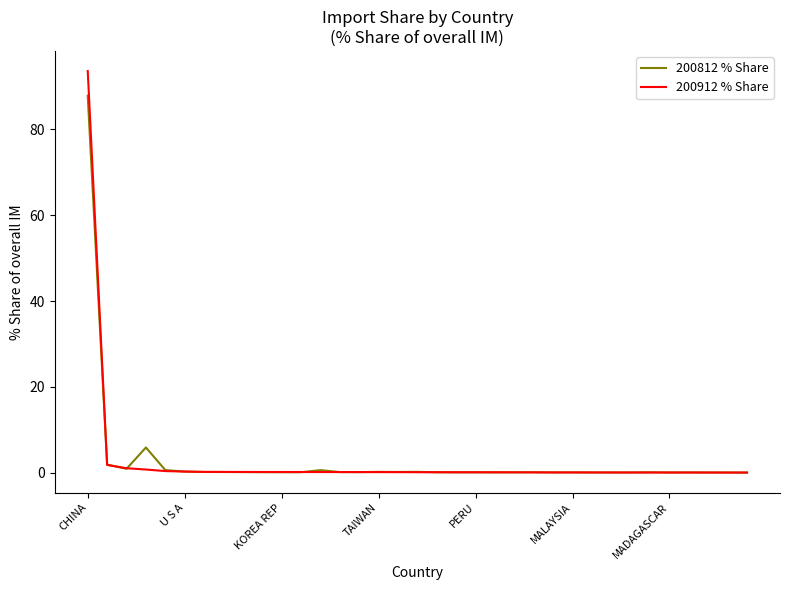

What is the highest value of the 200812 % Share series?

87.9